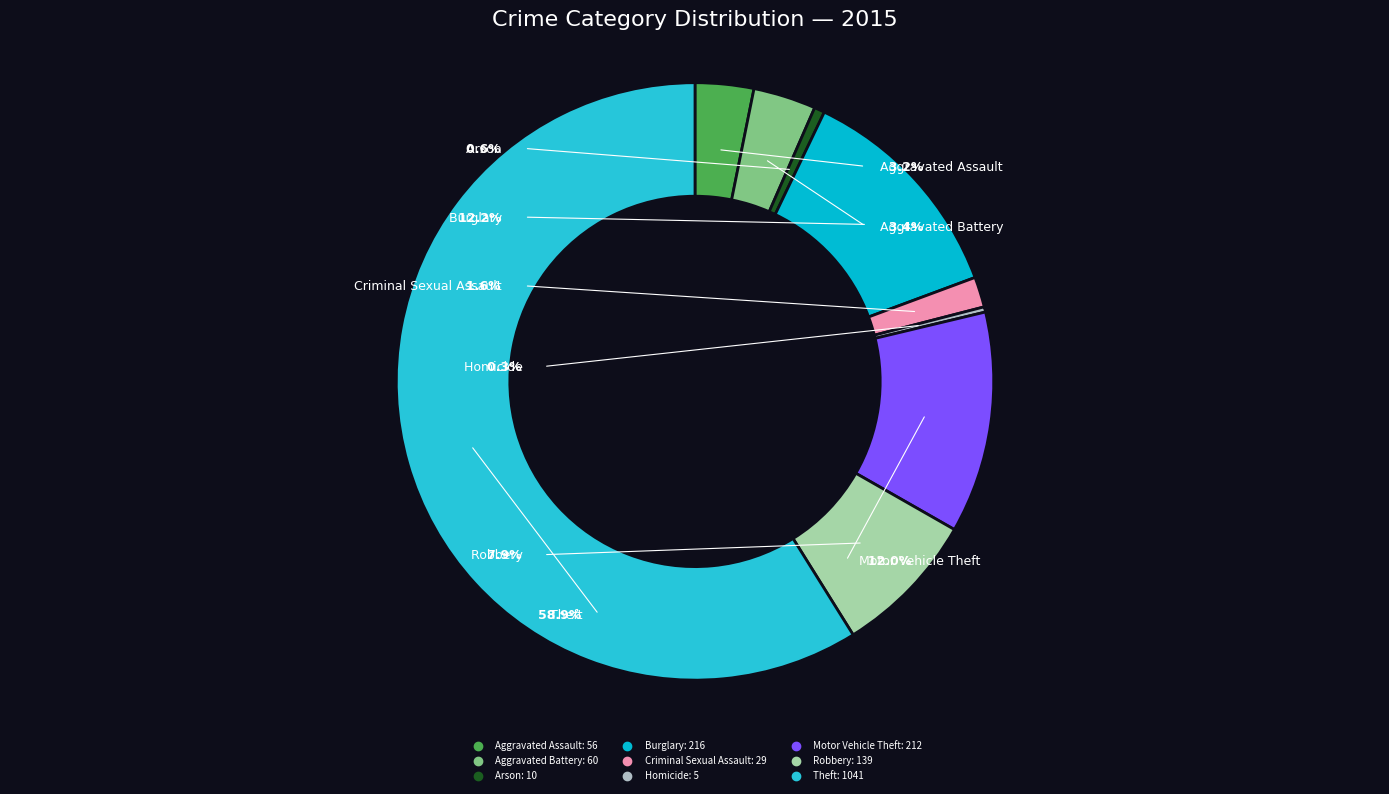

To the nearest percent, what percentage of the pie is Criminal Sexual Assault?

2%